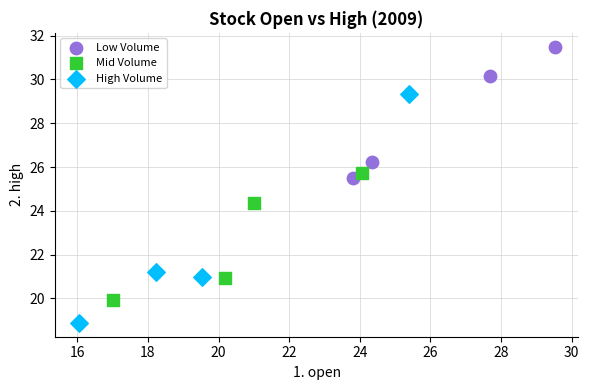

What are all the series names shown in the legend?

Low Volume, Mid Volume, High Volume